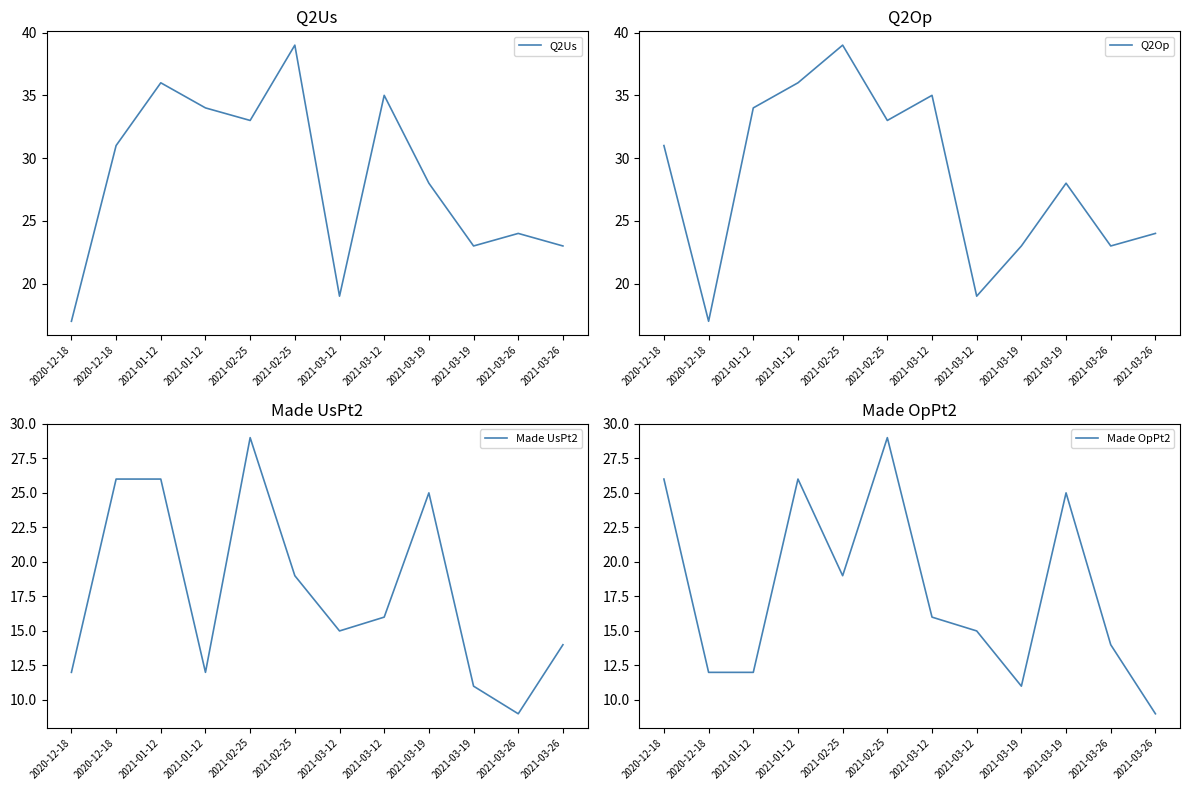

At 2021-01-12, list the series in order from smallest to largest.

Made OpPt2, Made UsPt2, Q2Op, Q2Us